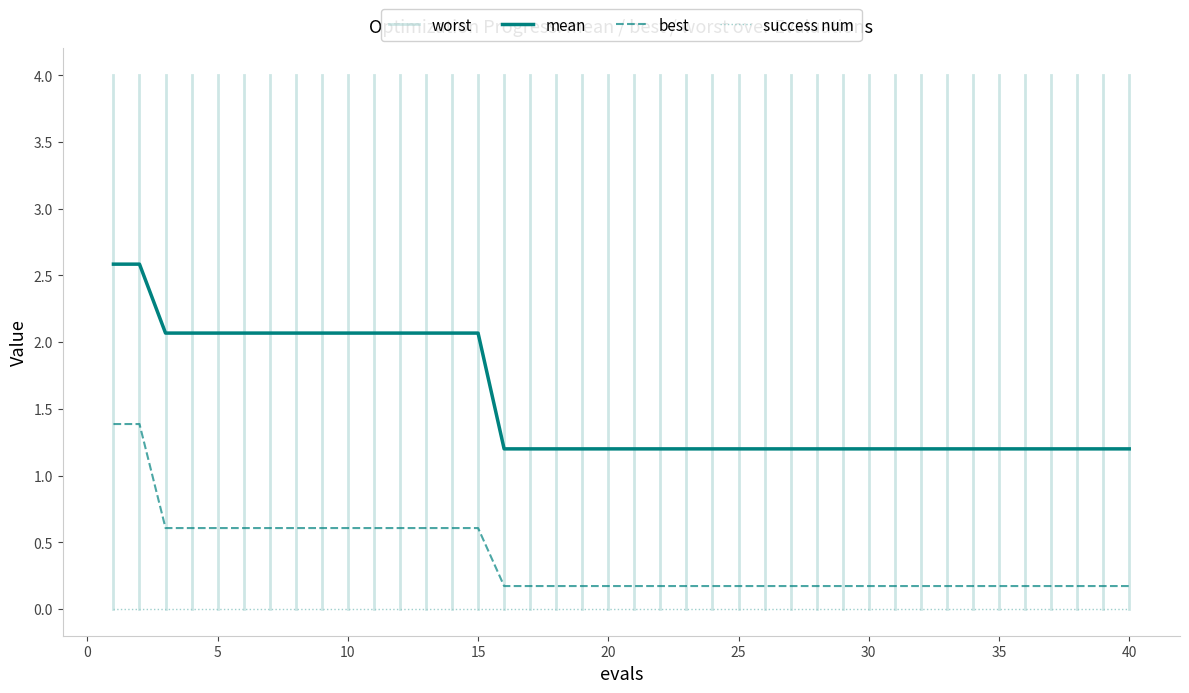

True or false: success num and best cross at least once.

False